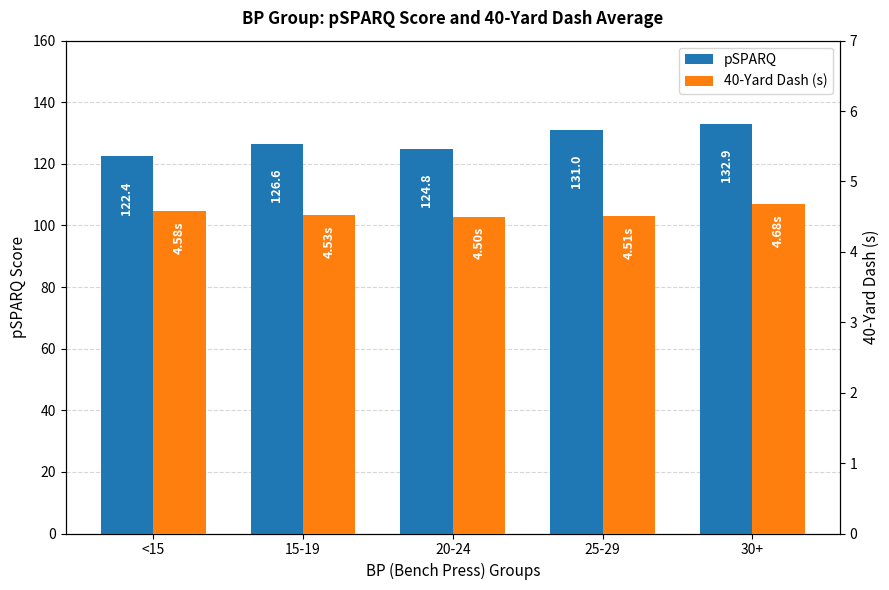

Where is pSPARQ nearest to the value 127?

15-19